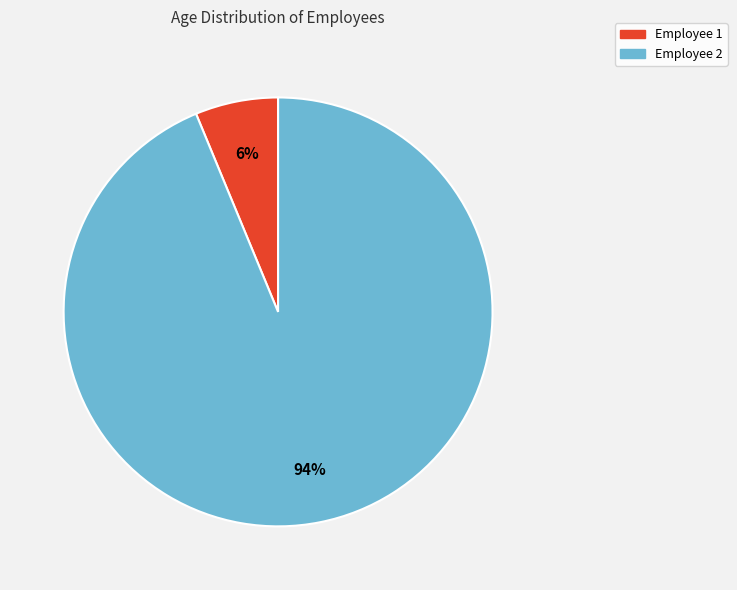

Does Employee 2 account for over 50% of the chart?

Yes